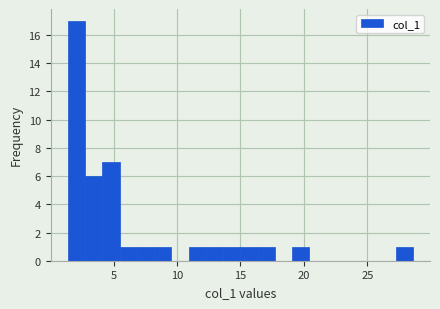

Read against the x-axis, roughly where is the centre of the tallest bar?

2.0